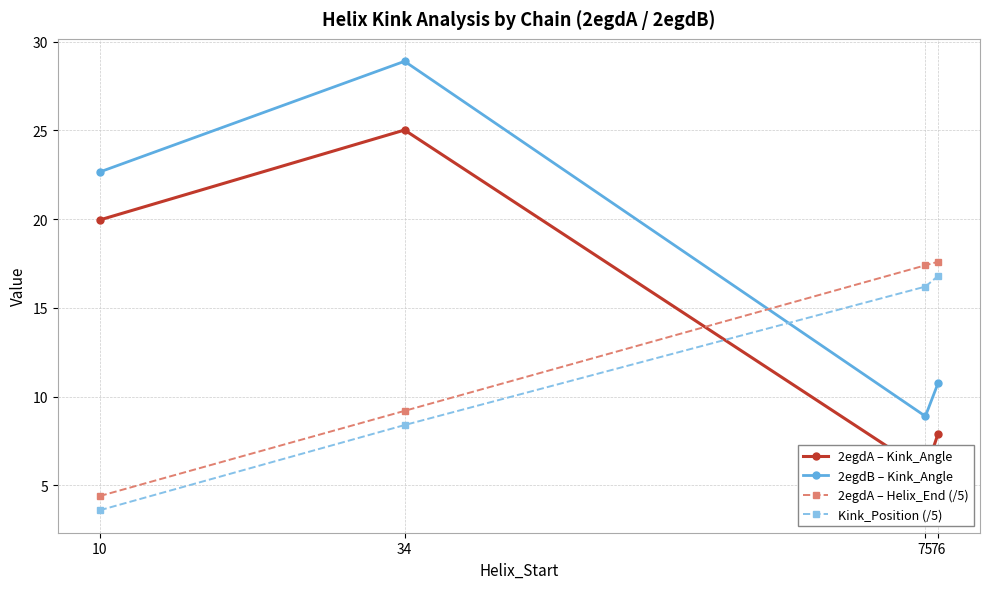

After their last crossing, which series has the higher values: 2egdB – Kink_Angle or 2egdA – Helix_End (/5)?

2egdA – Helix_End (/5)